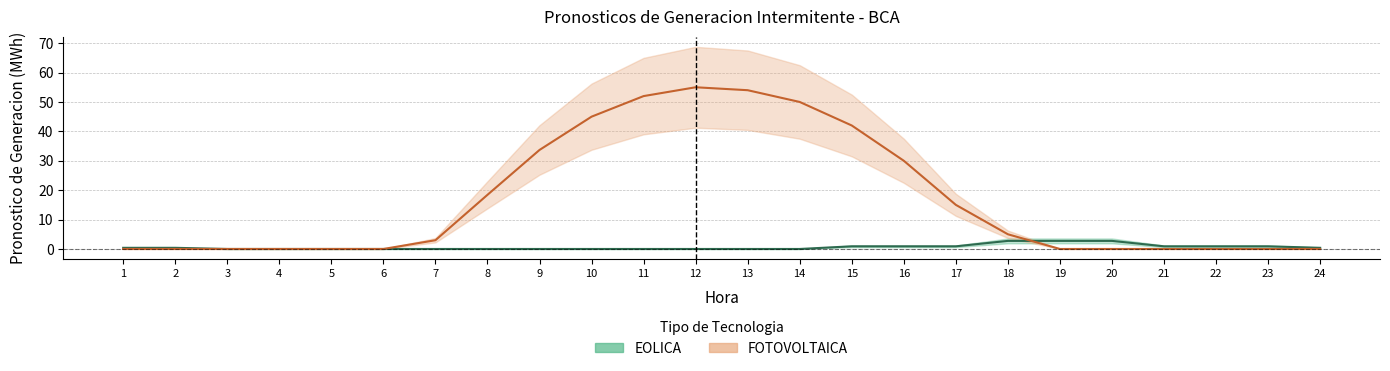

True or false: FOTOVOLTAICA has a value of 0.0 at 6.

True